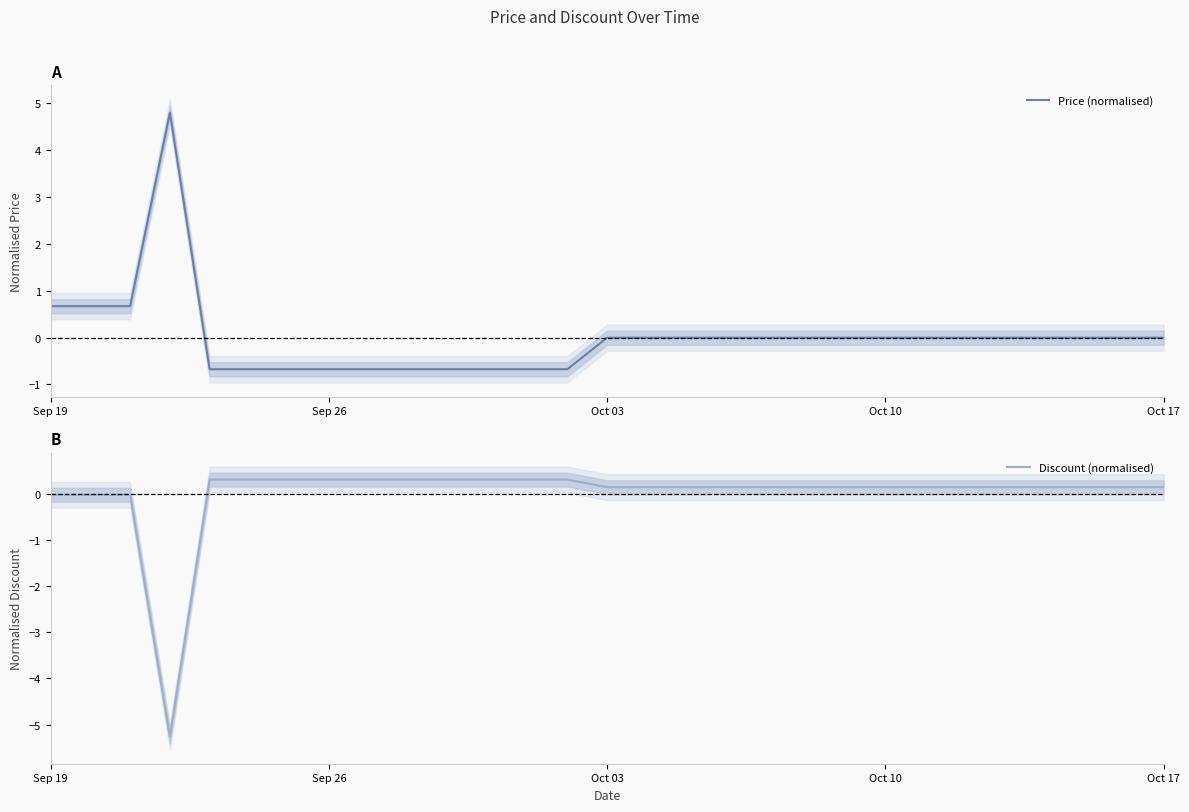

What is the minimum value for Discount (normalised)?

-5.3